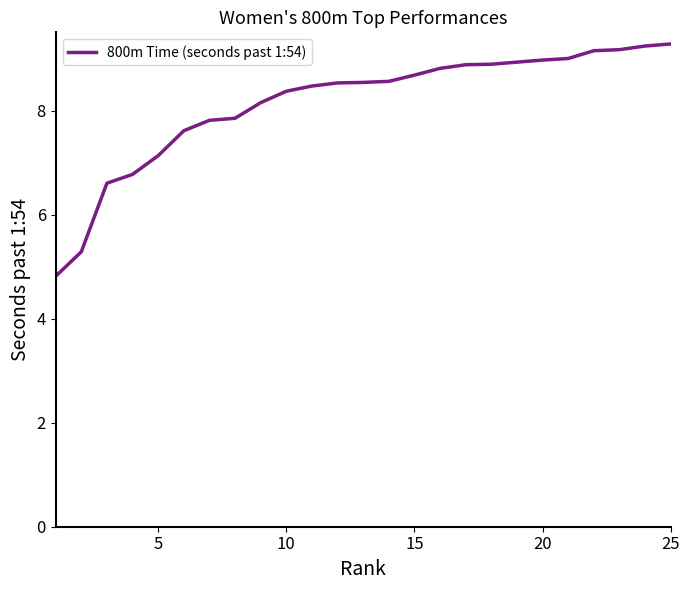

What is the difference between the maximum and minimum values?

4.5